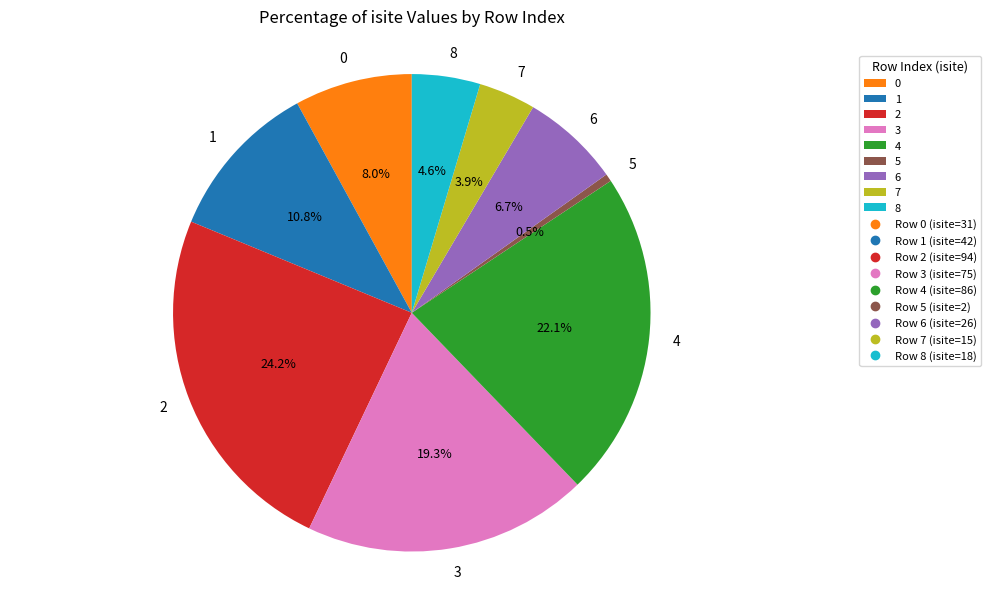

What percentage do 7 and 1 together represent?

14.7%